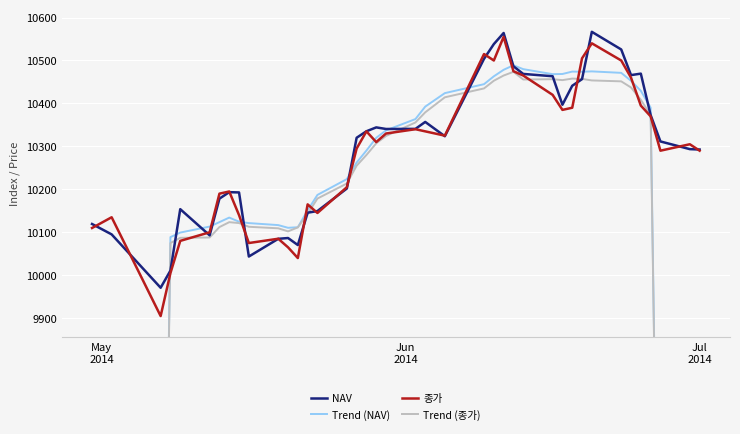

Which category has the lowest value in the Trend (NAV) series?

May
2014